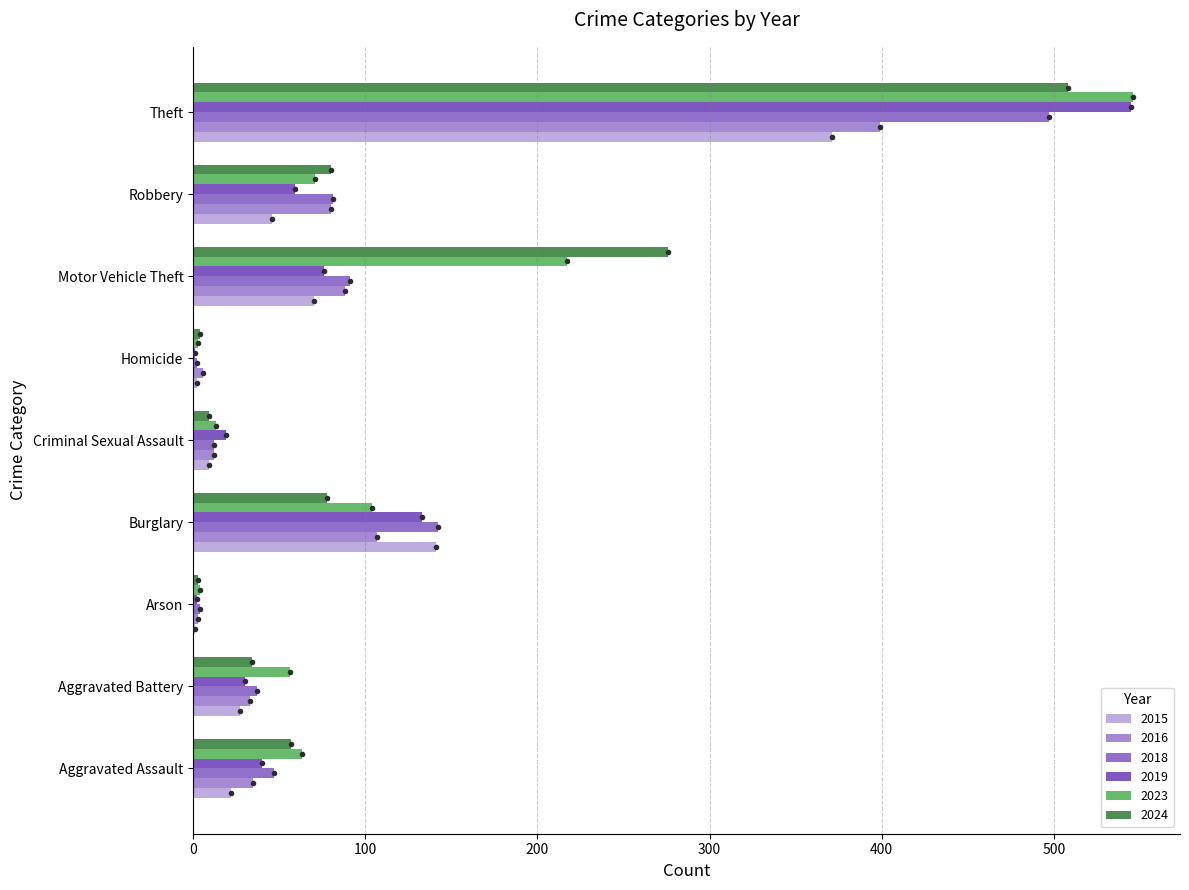

Count the number of categories in the chart.

9